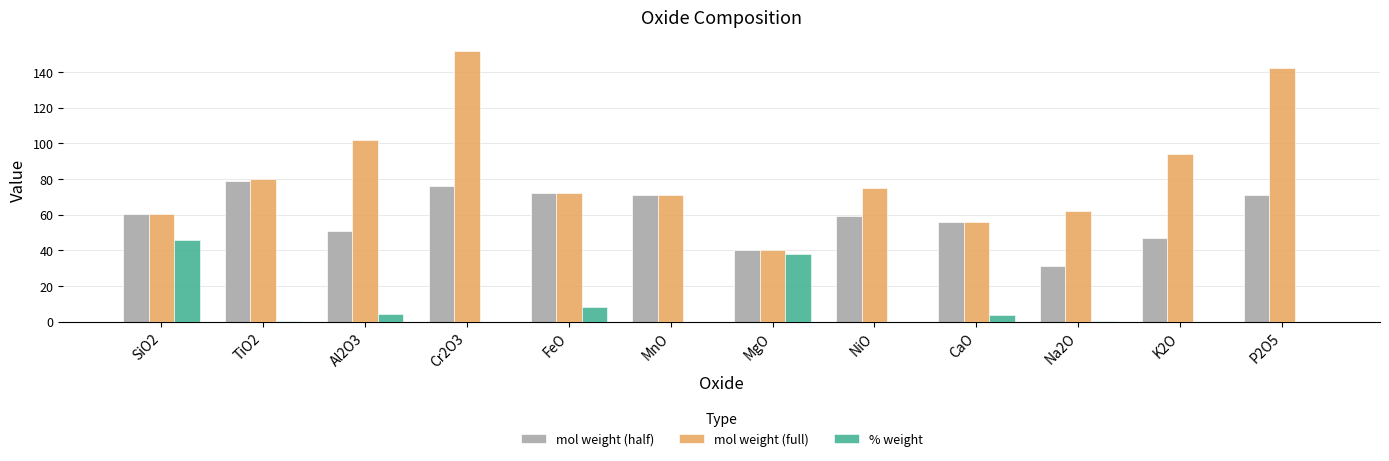

Which series has the largest range (max minus min)?

mol weight (full)